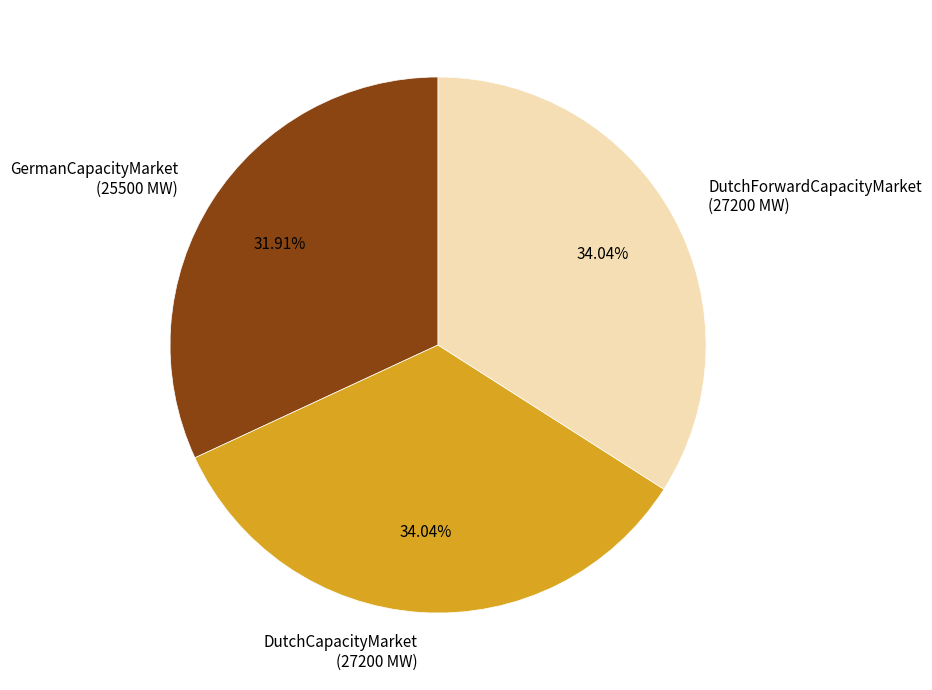

How many slices are in this pie chart?

3